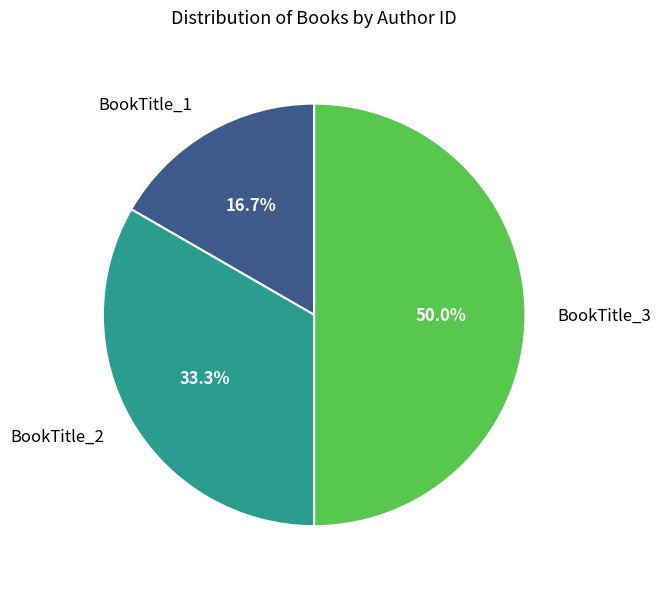

What is the ratio of the value at BookTitle_1 to the value at BookTitle_3?

0.3